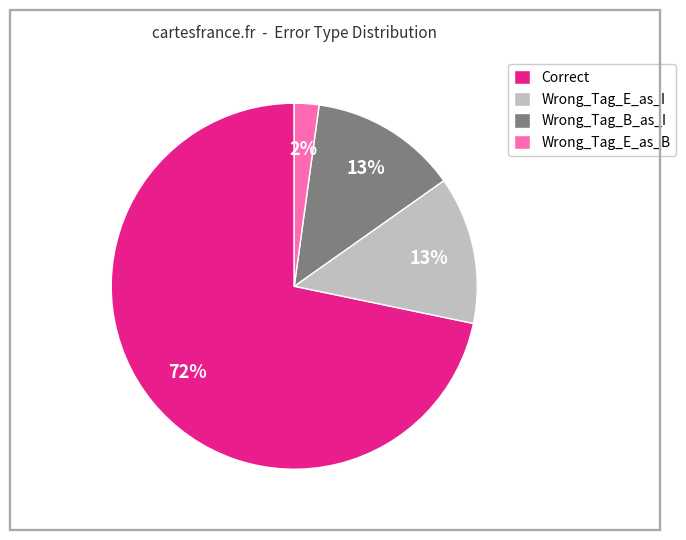

Approximately how many times larger is the value at Correct compared to Wrong_Tag_B_as_I?

5.5